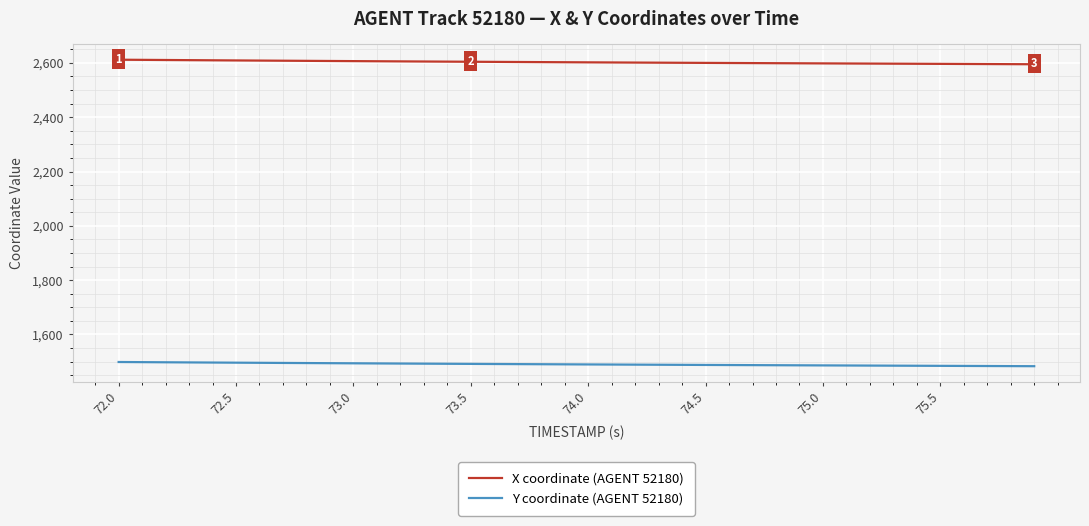

Rank the series by their average value, from lowest to highest.

Y coordinate (AGENT 52180), X coordinate (AGENT 52180)